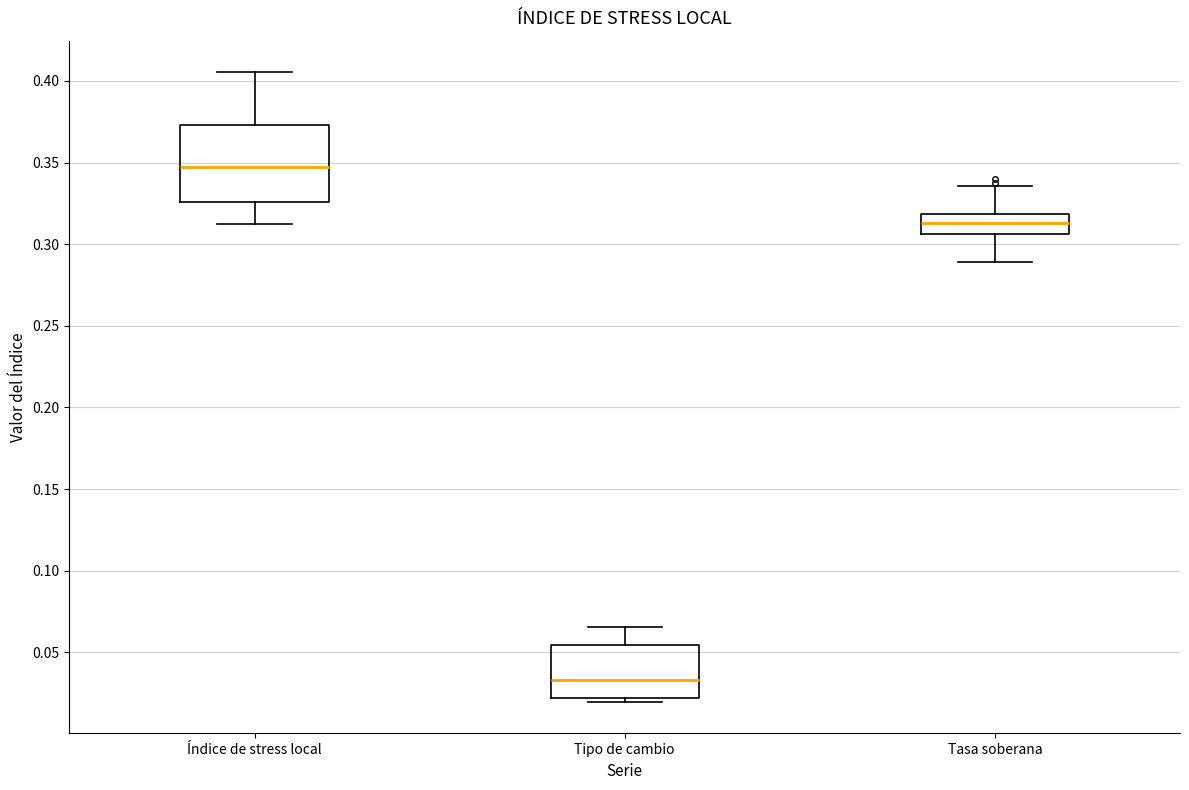

Where does the lower whisker of the box for Índice de stress local end on the y-axis? The values are not printed on the chart, so give them approximately, as read against the axis.

0.310